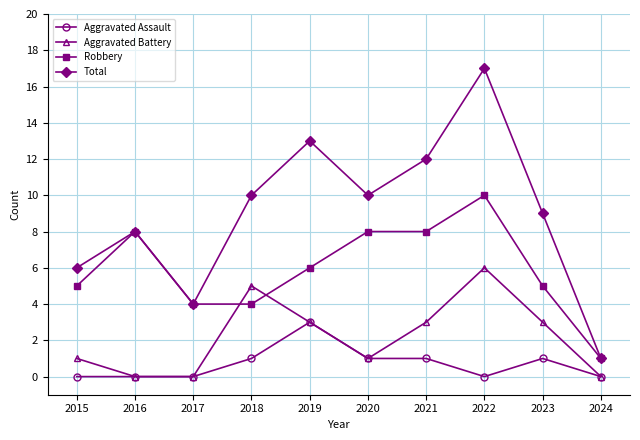

In Total, how many points are lower than both neighbors (excluding endpoints)?

2